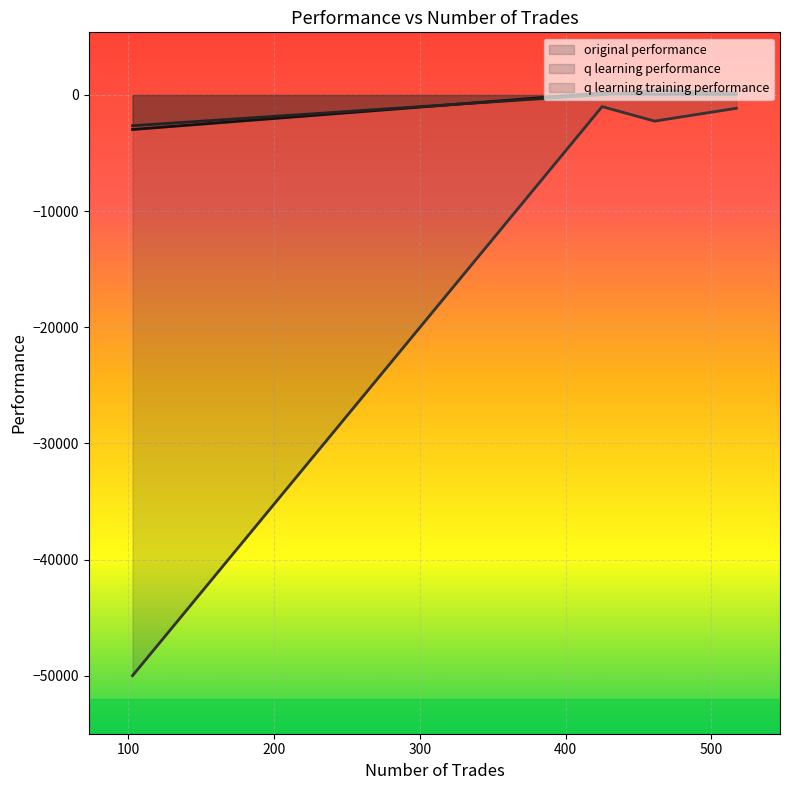

Which series has the largest total across all categories?

q learning performance